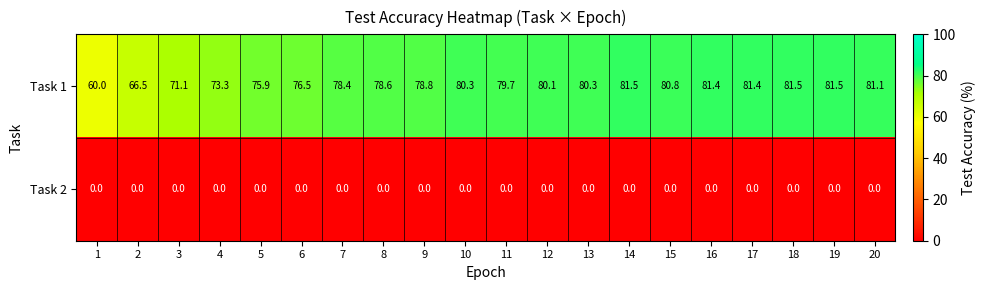

At which label does Task 1 first exceed 80?

10